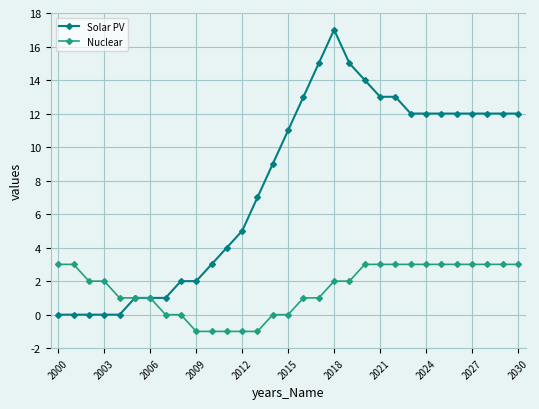

How many data points in Solar PV are less than 11?

15